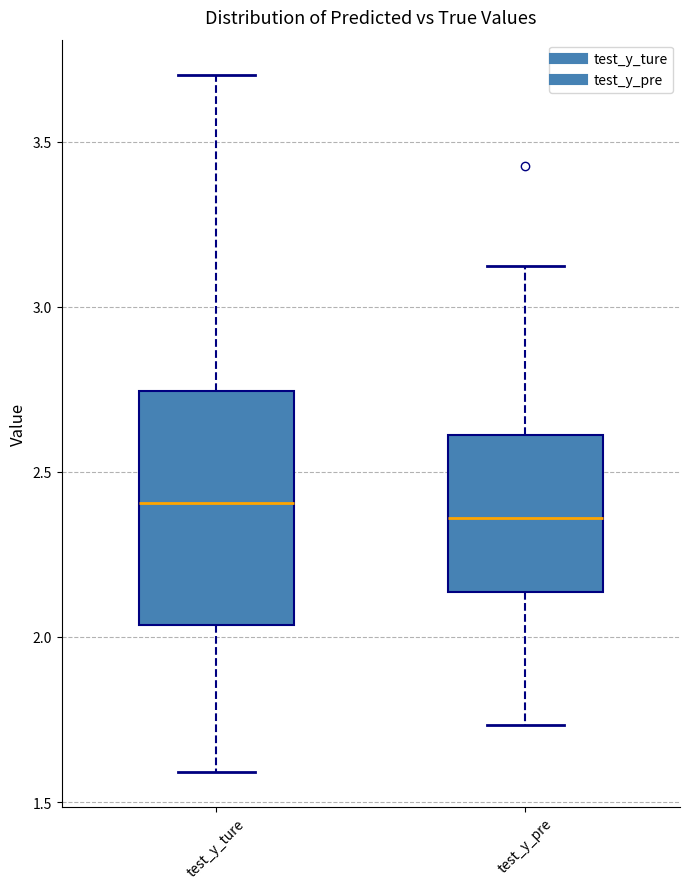

Reading left to right, transcribe this box plot: for each box, give where its median line is, the range the box spans, and where its two whiskers end, as read against the y-axis. The values are not printed on the chart, so give them approximately, as read against the axis.

test_y_ture: median 2.40, box 2.05 to 2.75, whiskers 1.60 to 3.70
test_y_pre: median 2.35, box 2.15 to 2.60, whiskers 1.75 to 3.10